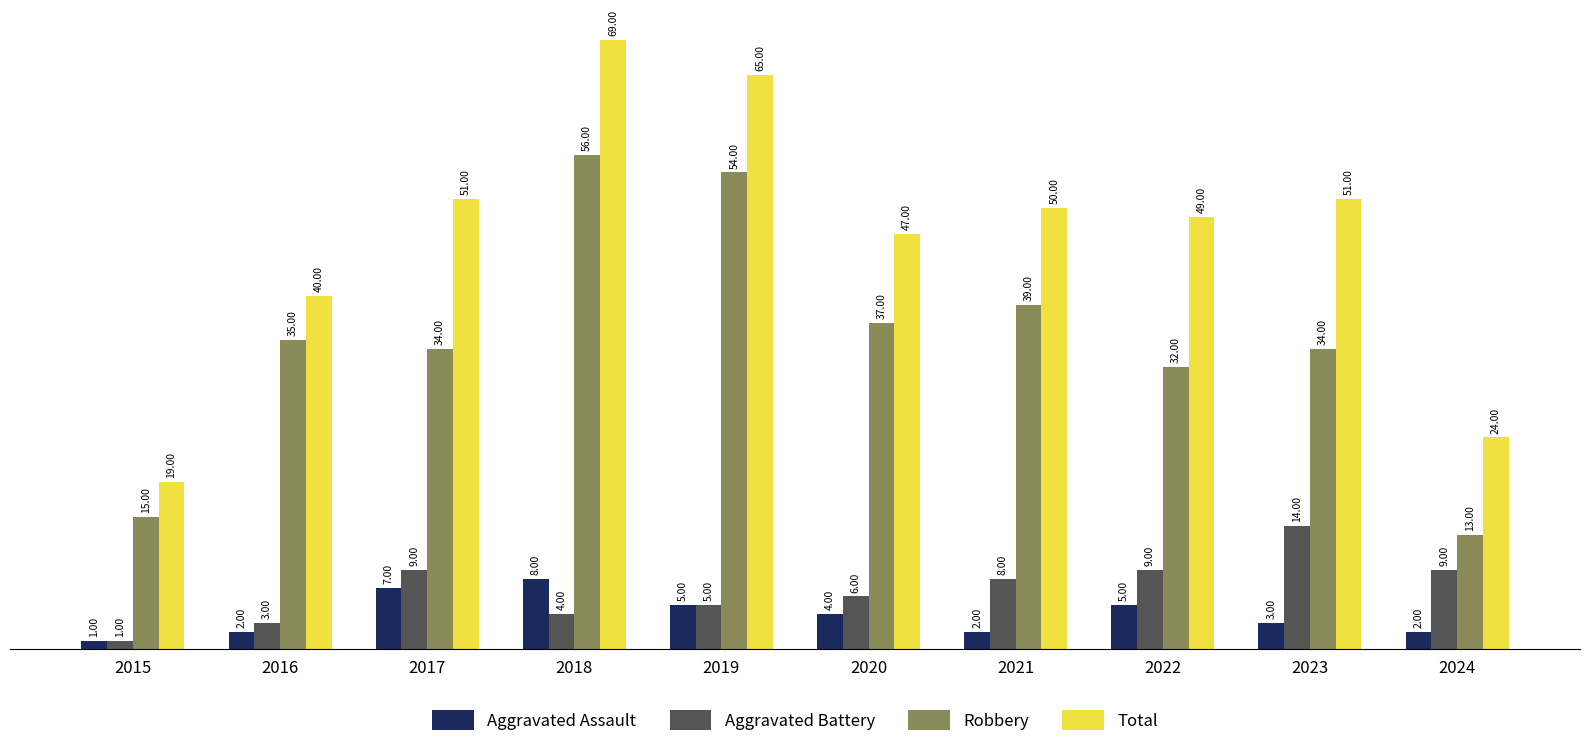

The Aggravated Battery series shows 4 at 2018. True or false?

True